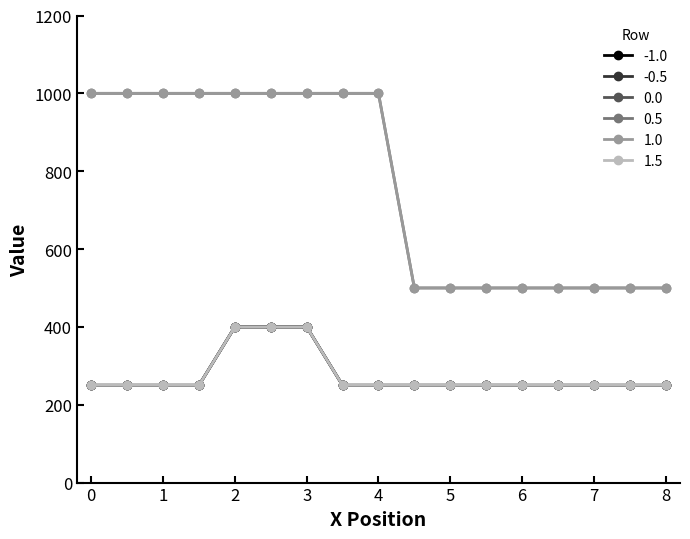

Reading right to left, transcribe all the data shown in this chart.

-1.0: 250	250	250	250	250	250	250	250	250	250	400	400	400	250	250	250	250
-0.5: 250	250	250	250	250	250	250	250	250	250	400	400	400	250	250	250	250
0.0: 250	250	250	250	250	250	250	250	250	250	400	400	400	250	250	250	250
0.5: 500	500	500	500	500	500	500	500	1000	1000	1000	1000	1000	1000	1000	1000	1000
1.0: 500	500	500	500	500	500	500	500	1000	1000	1000	1000	1000	1000	1000	1000	1000
1.5: 250	250	250	250	250	250	250	250	250	250	400	400	400	250	250	250	250